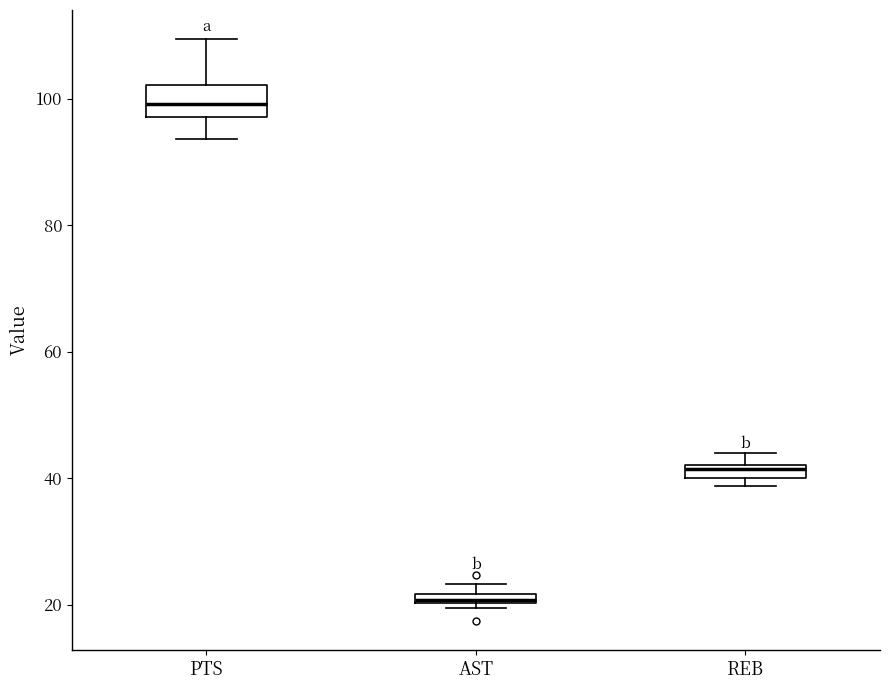

Where does the median line of the box for PTS sit on the y-axis? The values are not printed on the chart, so give them approximately, as read against the axis.

100